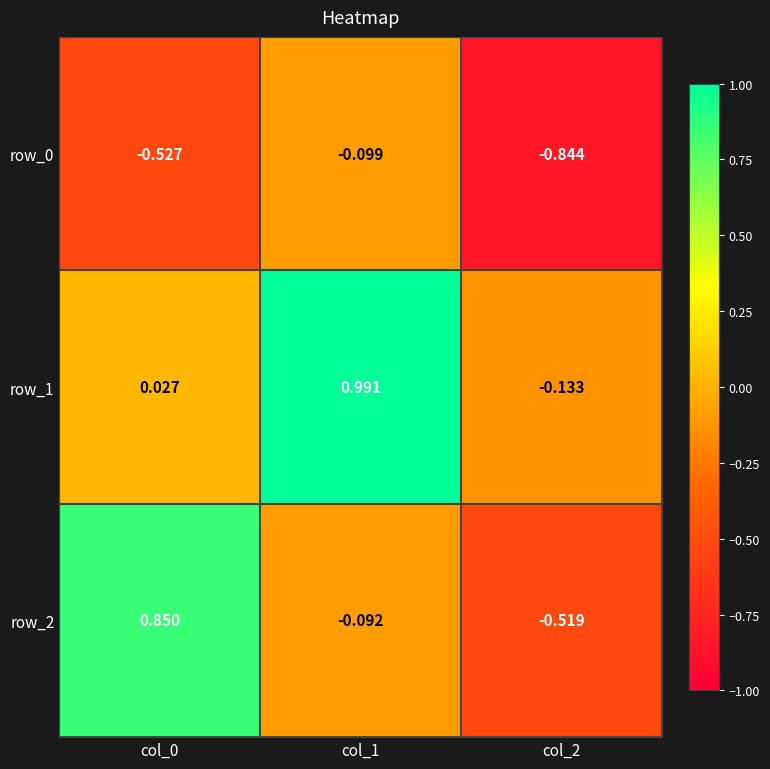

What is the difference between the maximum and minimum values in the row_0 series?

0.7